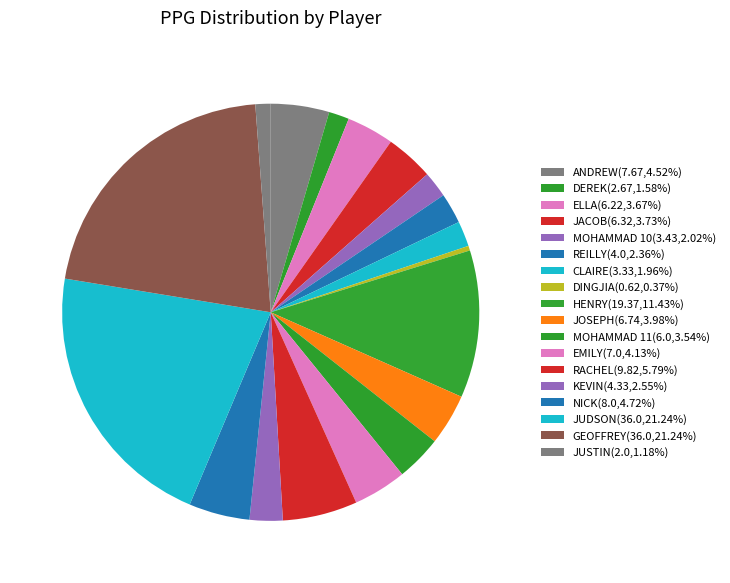

To the nearest percent, what is the average slice percentage?

6%